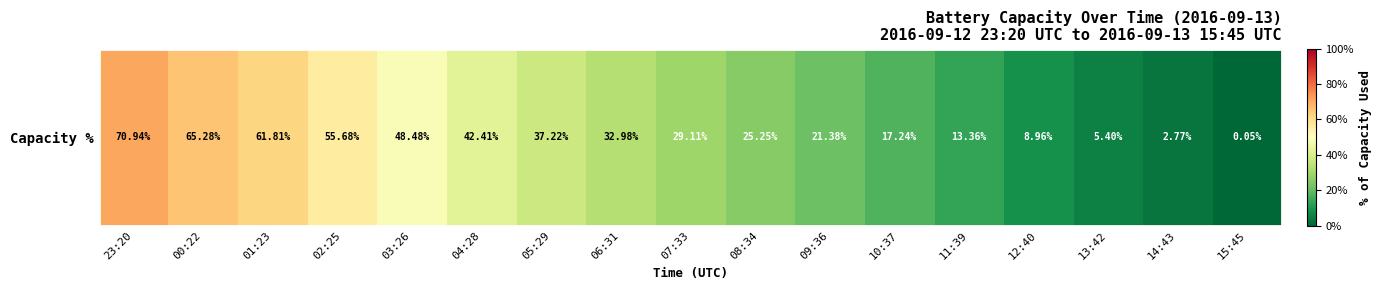

What is the average value?

31.7